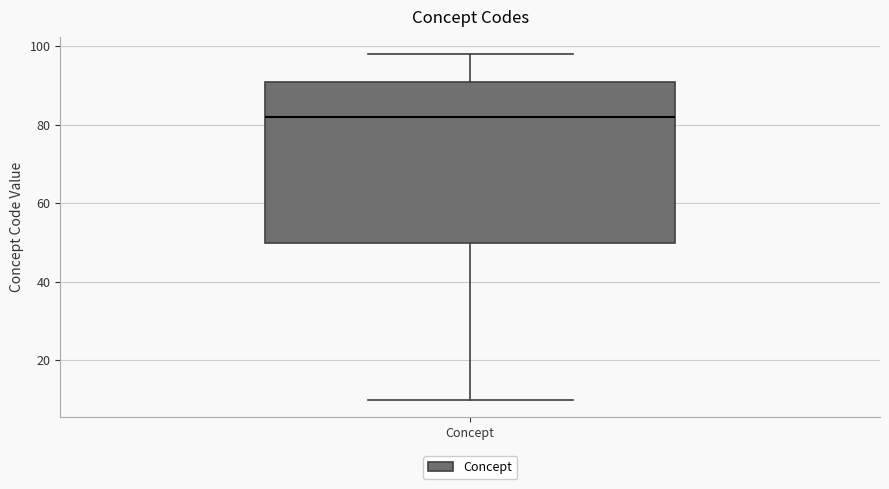

Transcribe this box plot: give where the median line is, the range the box spans, and where the two whiskers end, as read against the y-axis. The values are not printed on the chart, so give them approximately, as read against the axis.

median 82, box 50 to 92, whiskers 10 to 98